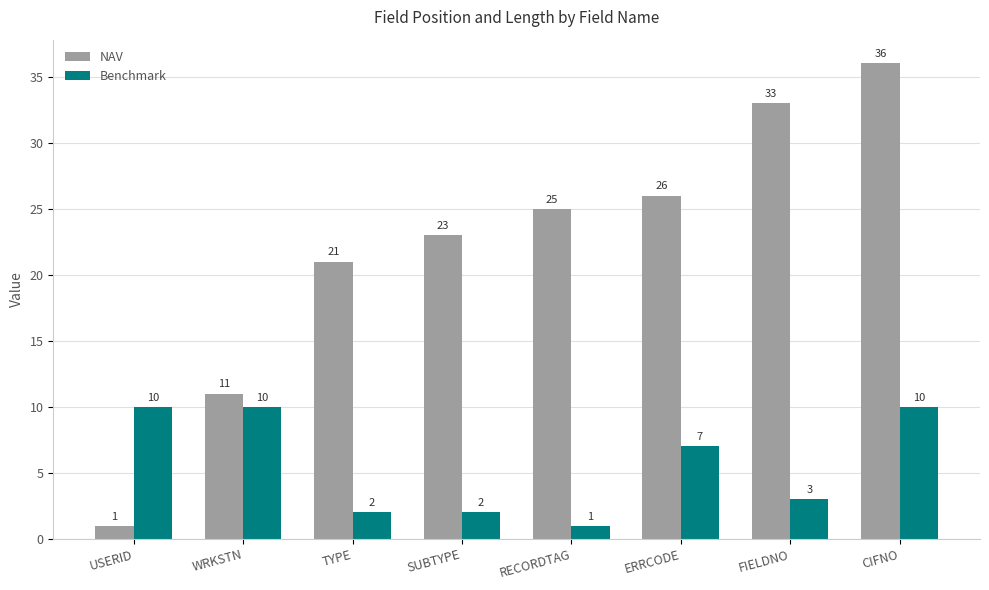

List the series in order of their peak value, highest first.

NAV, Benchmark